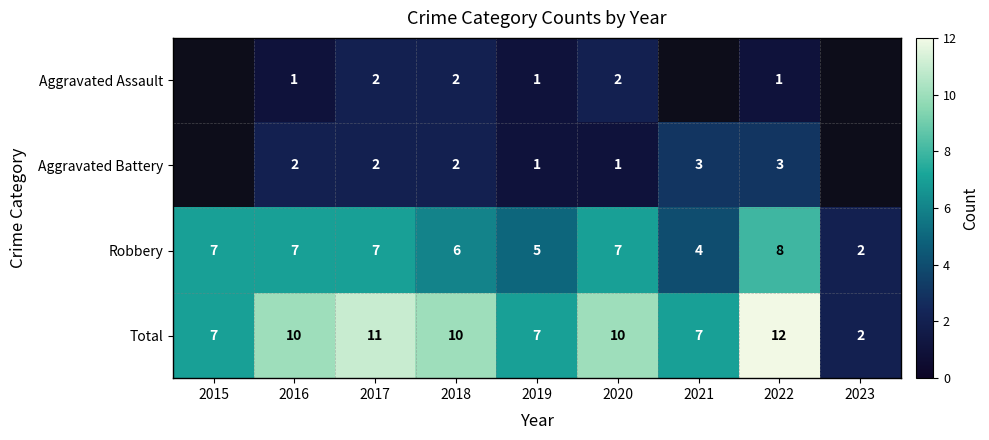

Count the Total values in the range 7 to 10.

6